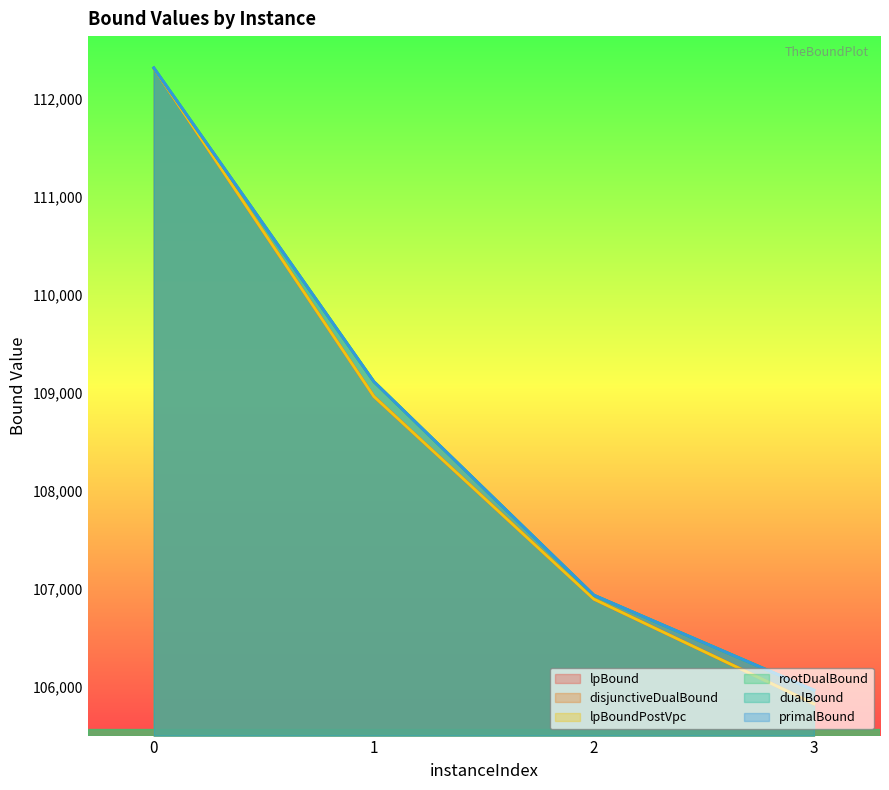

Reading right to left, list all the values displayed in this chart.

lpBound: 3=105827.3	2=106894.5	1=108962.1	0=112310.6
disjunctiveDualBound: 3=105827.3	2=106894.5	1=108962.1	0=112310.6
lpBoundPostVpc: 3=105827.3	2=106894.5	1=108962.1	0=112310.6
rootDualBound: 3=105966.2	2=106934.3	1=109113.6	0=112313.4
dualBound: 3=105966.2	2=106935.4	1=109113.6	0=112313.4
primalBound: 3=105966.2	2=106935.4	1=109113.6	0=112313.4